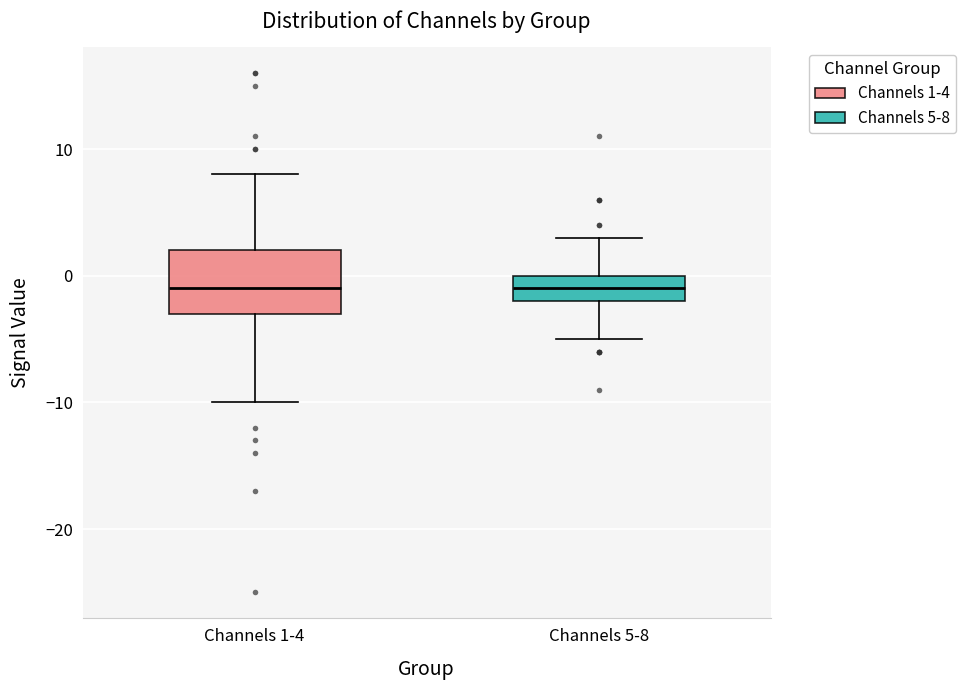

Reading left to right, transcribe this box plot: for each box, give where its median line is, the range the box spans, and where its two whiskers end, as read against the y-axis. The values are not printed on the chart, so give them approximately, as read against the axis.

Channels 1-4: median -1, box -3 to 2, whiskers -10 to 8
Channels 5-8: median -1, box -2 to 0, whiskers -5 to 3